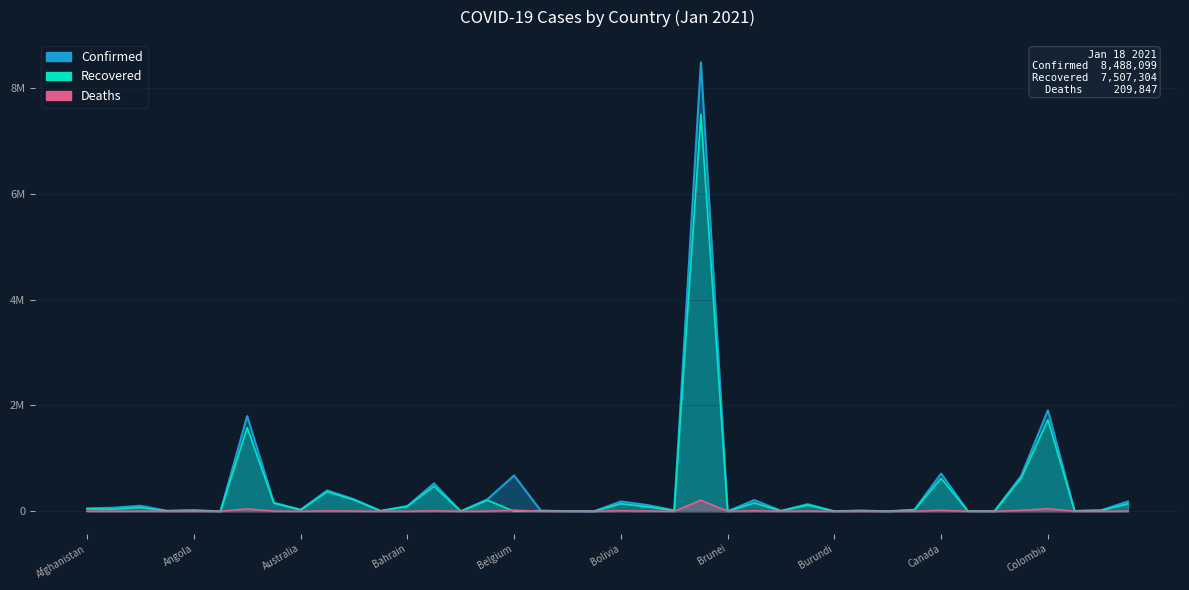

Which has a higher value, Chile or Barbados?

Chile